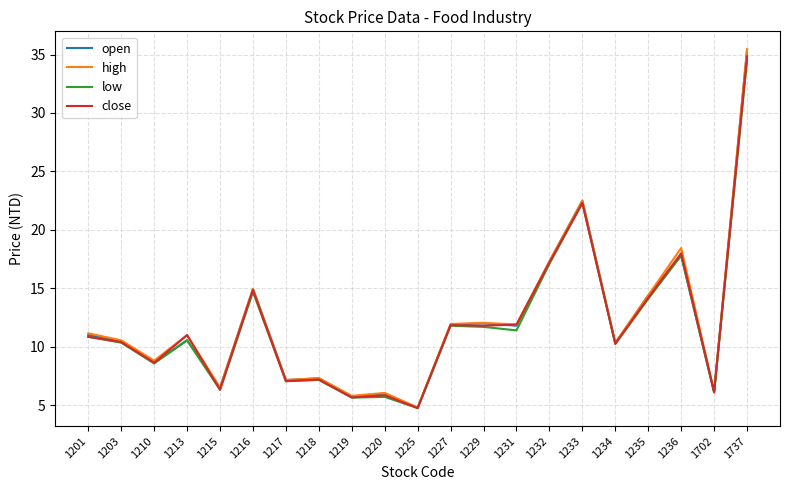

At which label is close closest to 19?

1236